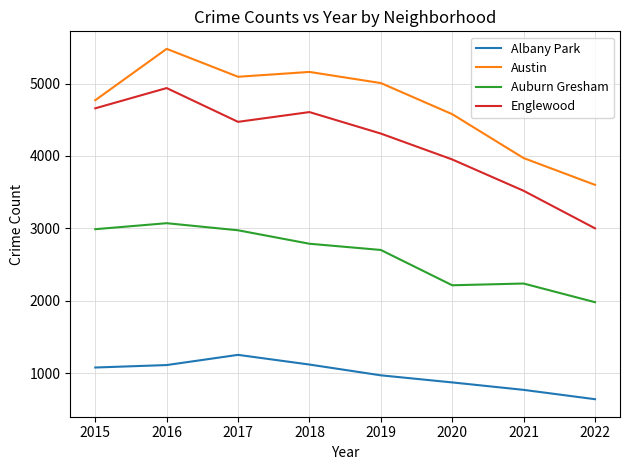

At which label is Englewood closest to 3969?

2020